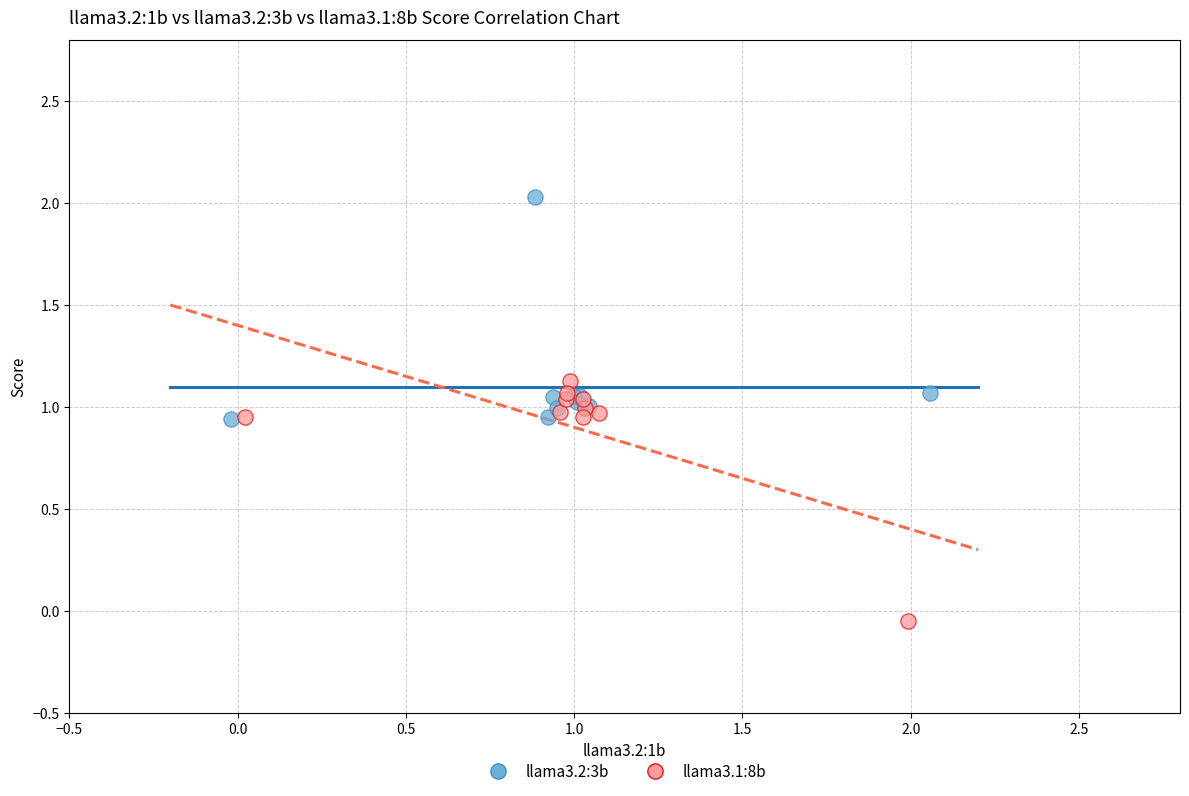

Which series reaches the maximum Y coordinate?

llama3.2:3b